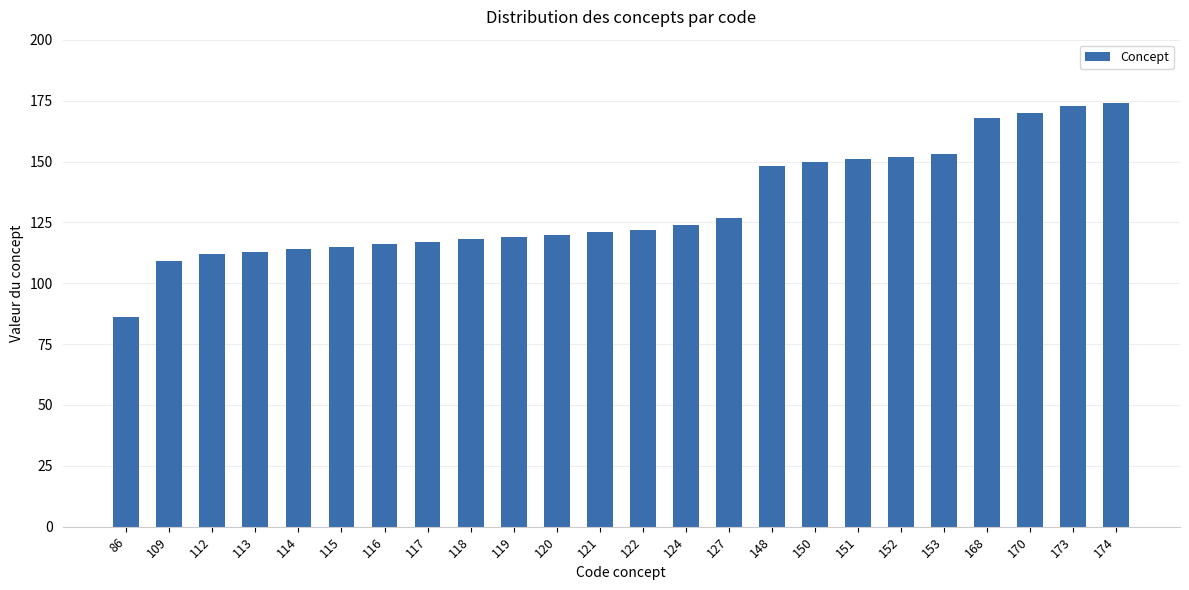

What is the ratio of the value at 173 to the value at 174?

1.0